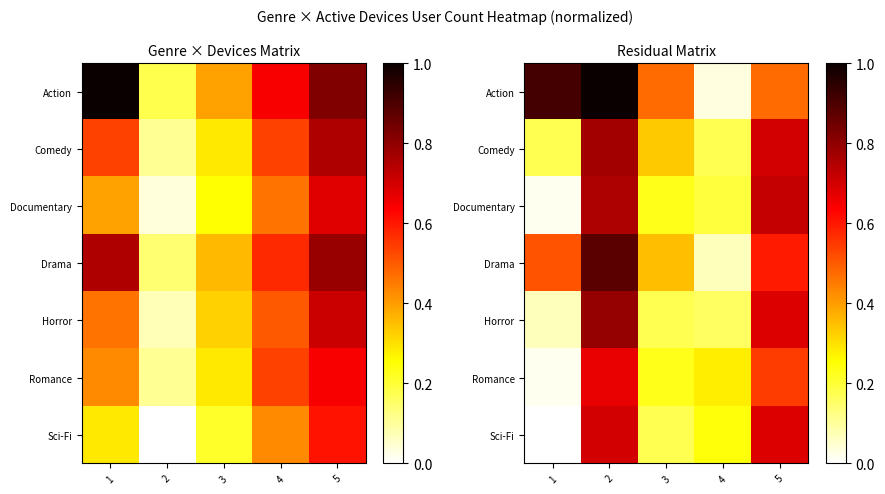

Which label corresponds to the smallest value in the chart?

1